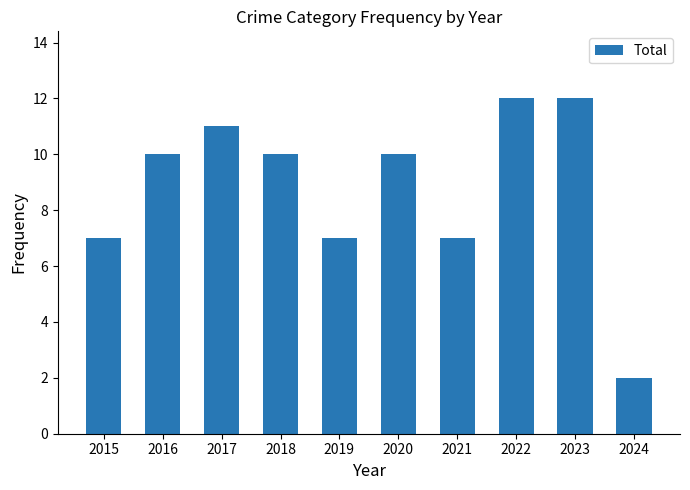

Approximately how many times larger is the value at 2015 compared to 2019?

1.0